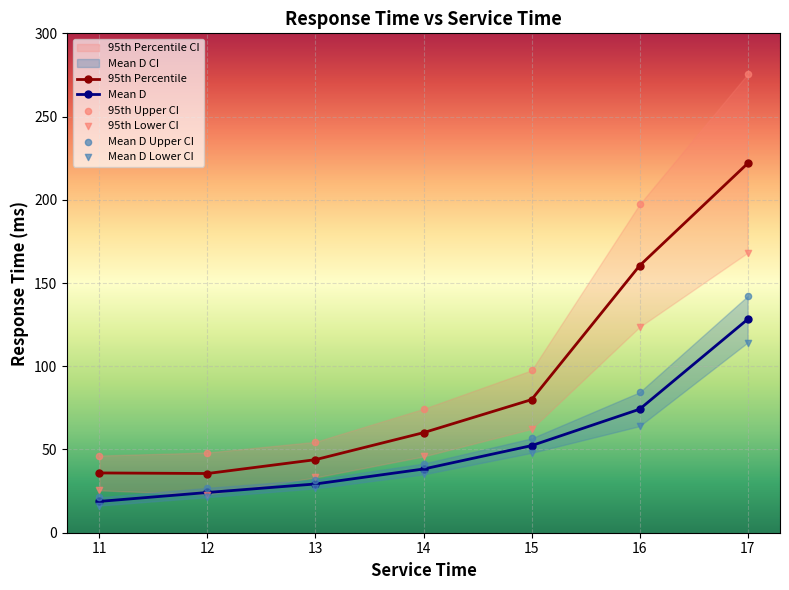

What are all the series names shown in the legend?

Mean D, Mean D Upper CI, Mean D Lower CI, 95th Percentile, 95th Upper CI, 95th Lower CI